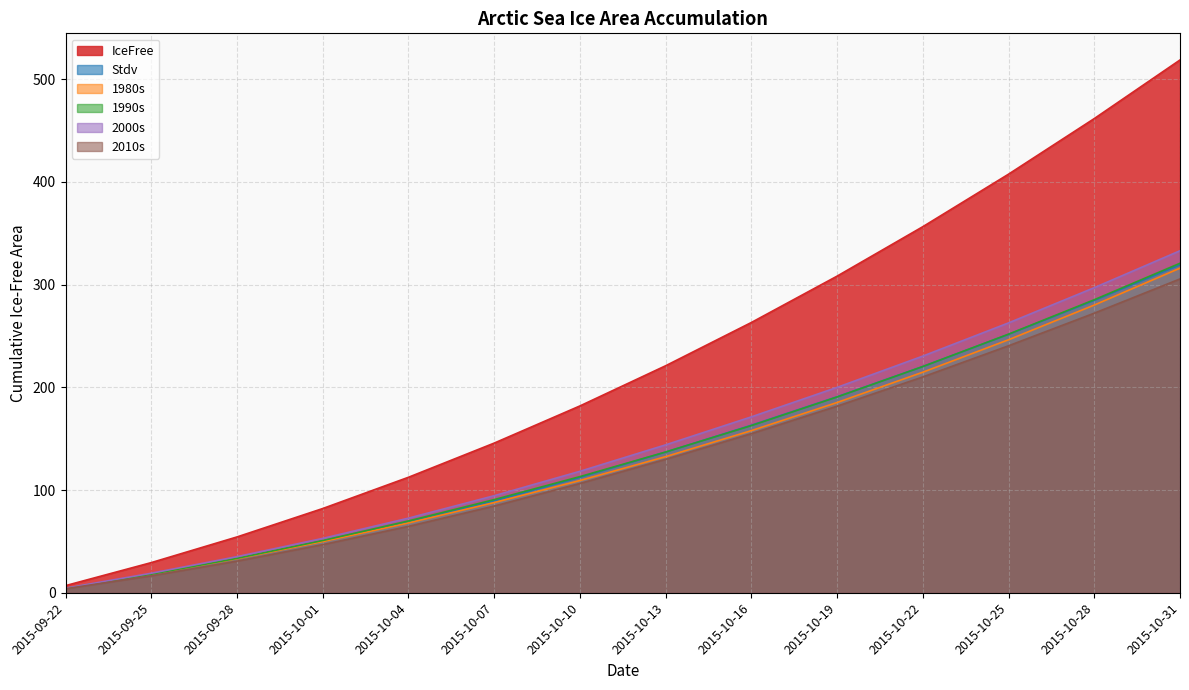

List the labels in order of 2010s value, largest first.

2015-10-31, 2015-10-28, 2015-10-25, 2015-10-22, 2015-10-19, 2015-10-16, 2015-10-13, 2015-10-10, 2015-10-07, 2015-10-04, 2015-10-01, 2015-09-28, 2015-09-25, 2015-09-22